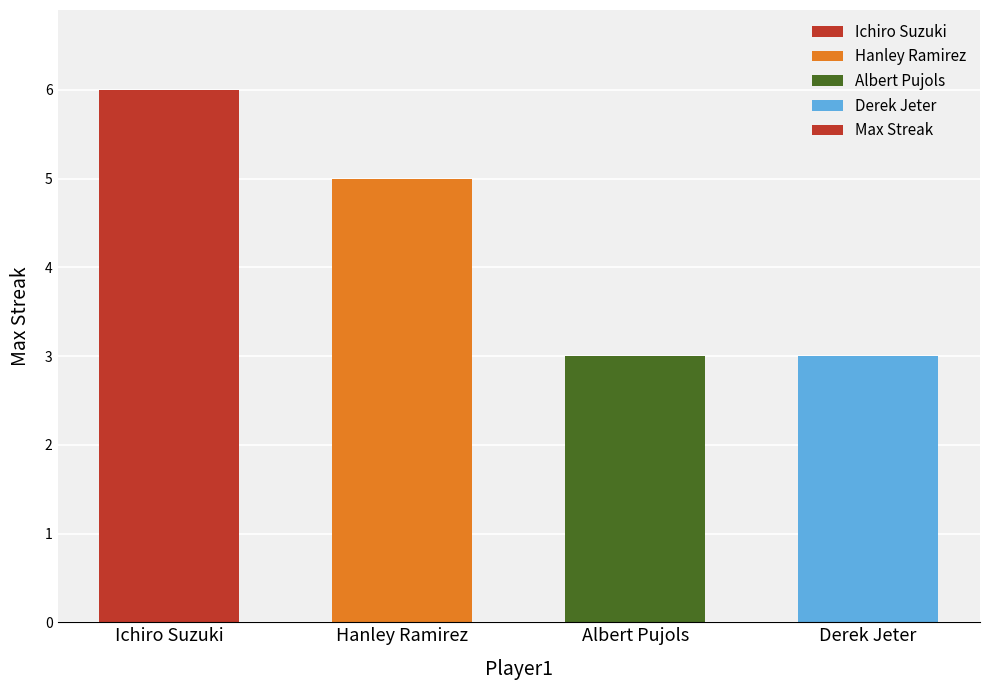

What is the ratio of the value at Hanley Ramirez to the value at Derek Jeter?

1.7